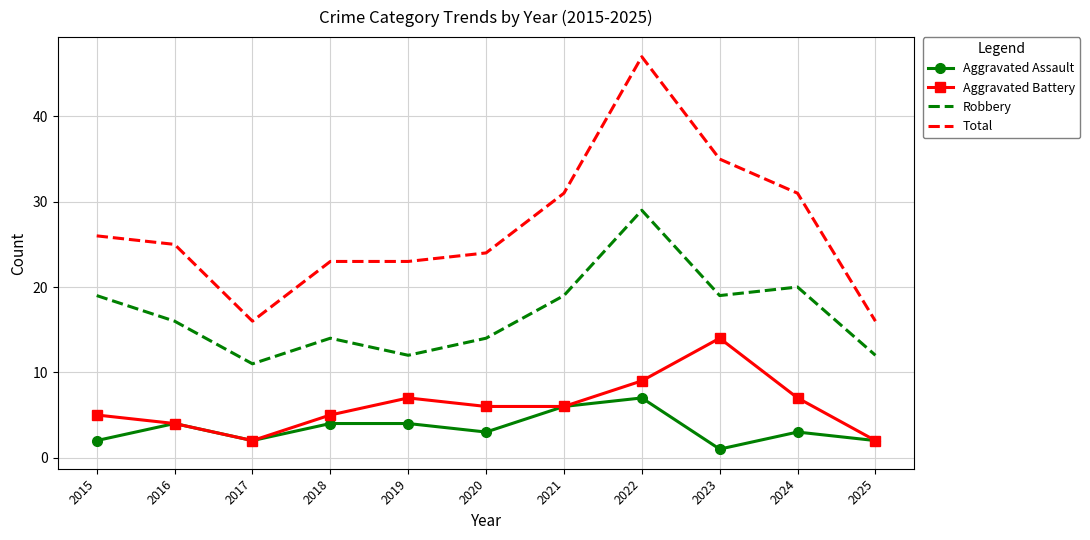

Which series has the largest total across all categories?

Total